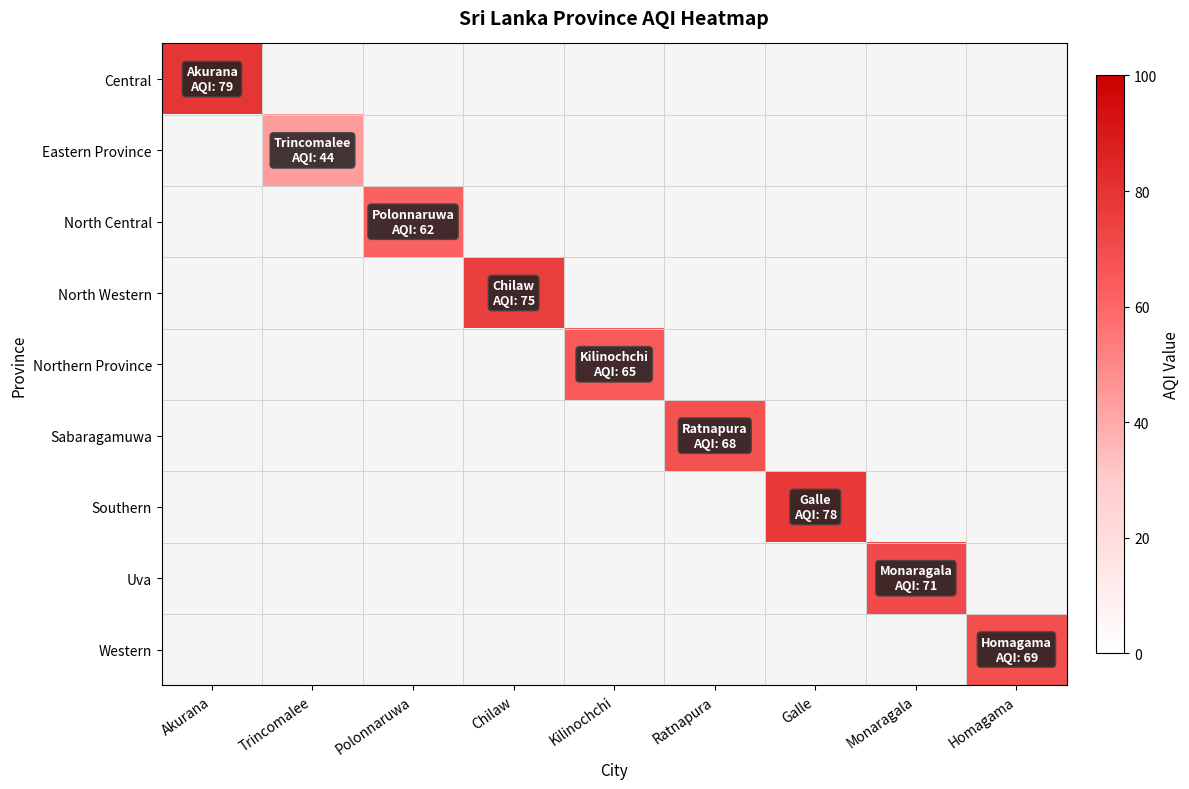

At Homagama, list the series in order from largest to smallest.

Central, Eastern Province, North Central, North Western, Northern Province, Sabaragamuwa, Southern, Uva, Western